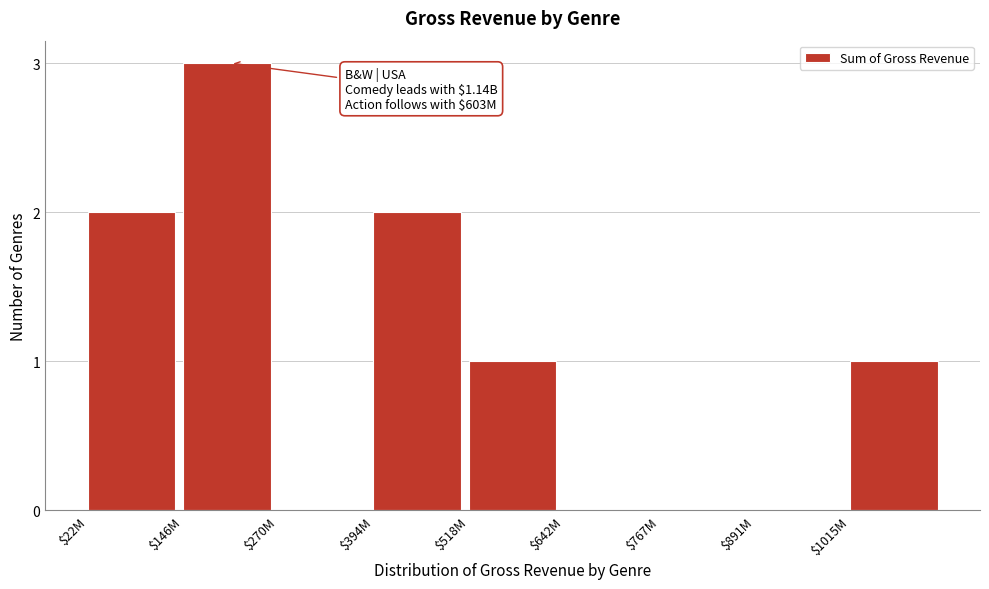

Which category has the highest value across all series?

$146M